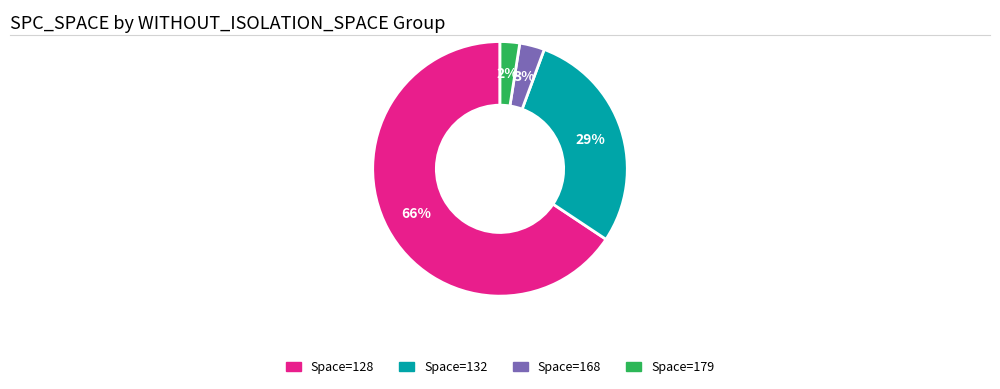

Is there any slice that represents more than half of the pie?

Yes